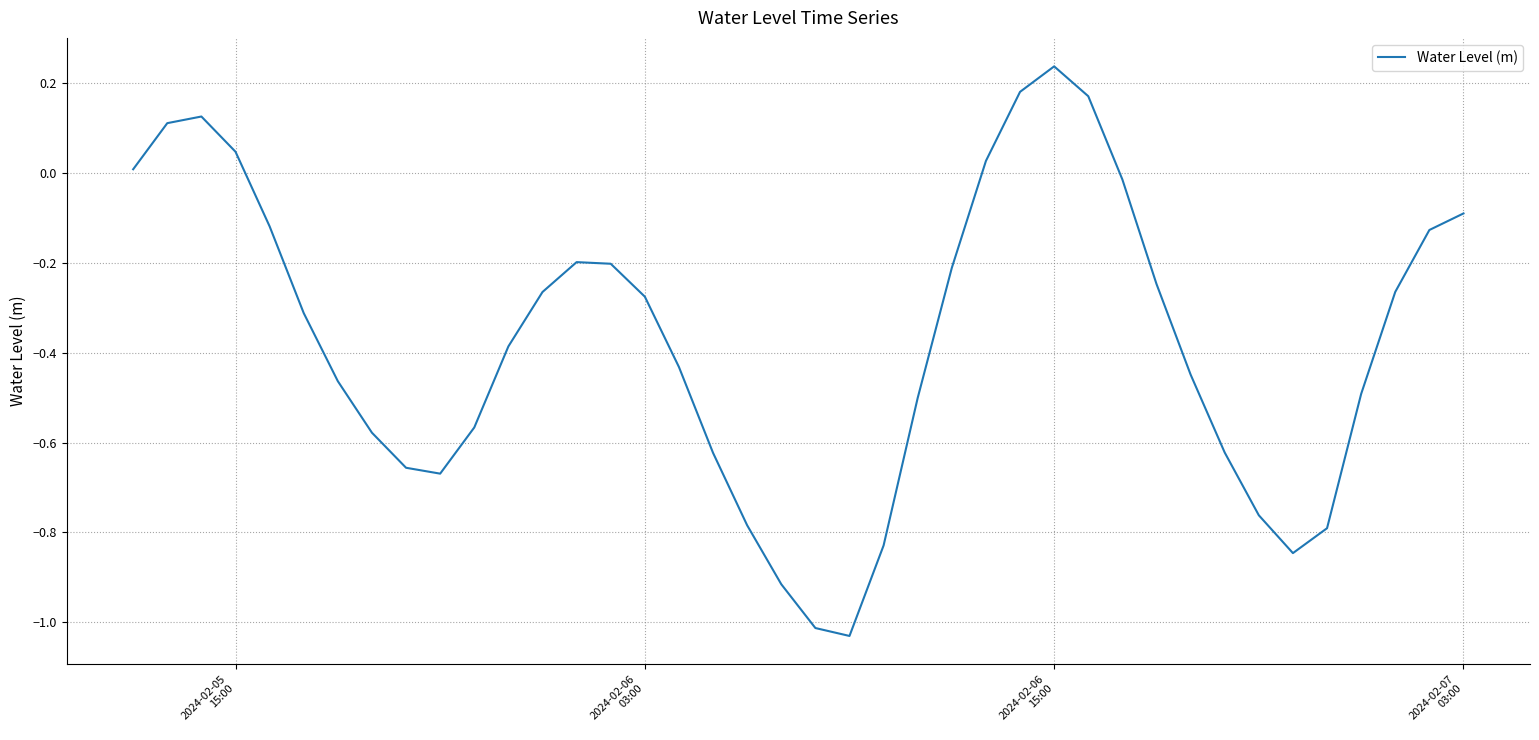

What is the difference between the maximum and minimum values?

1.3